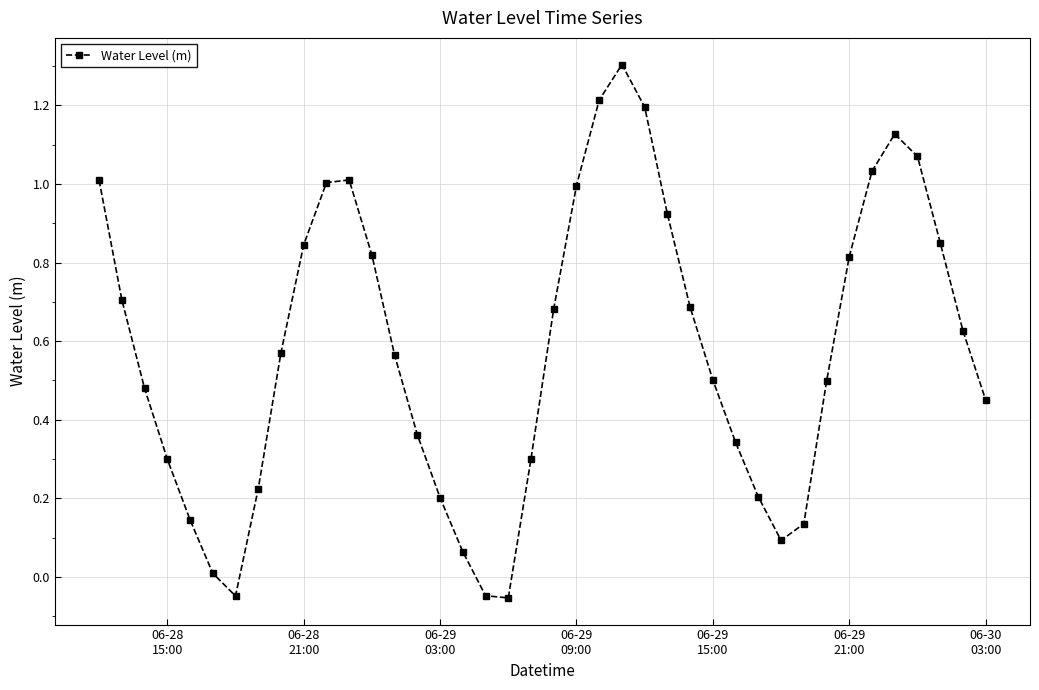

Does the chart display data point markers on the line(s)?

Yes